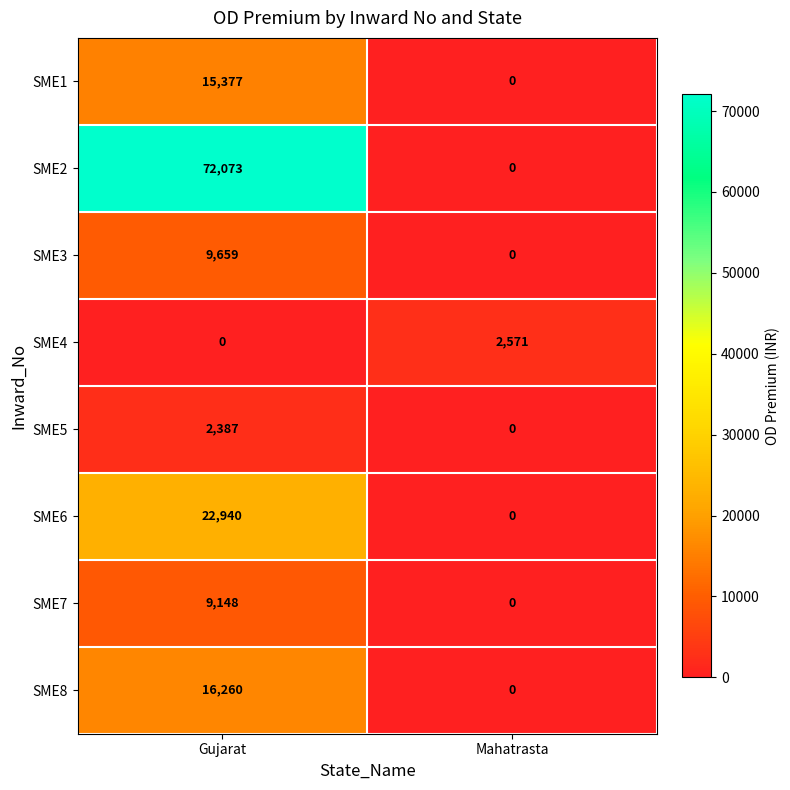

Reading left to right, transcribe all the data shown in this chart.

SME1: Gujarat=15377	Mahatrasta=0
SME2: Gujarat=72073	Mahatrasta=0
SME3: Gujarat=9659	Mahatrasta=0
SME4: Gujarat=0	Mahatrasta=2571
SME5: Gujarat=2387	Mahatrasta=0
SME6: Gujarat=22940	Mahatrasta=0
SME7: Gujarat=9148	Mahatrasta=0
SME8: Gujarat=16260	Mahatrasta=0